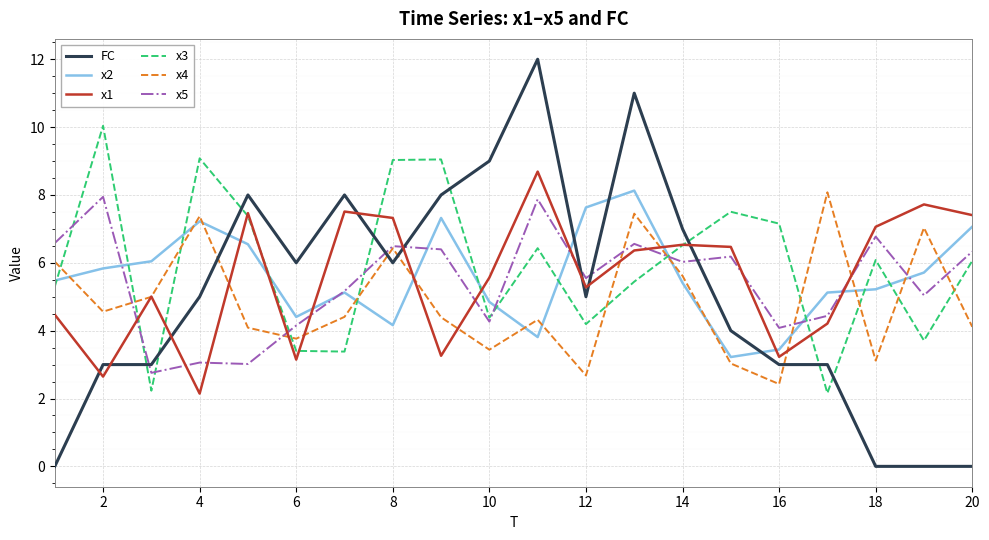

What is the sum of all x1 values?

111.5